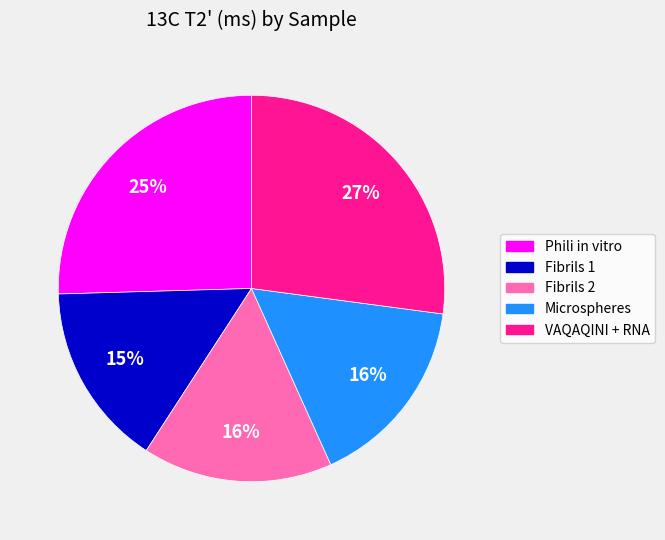

True or false: Microspheres accounts for 6% of the total.

False